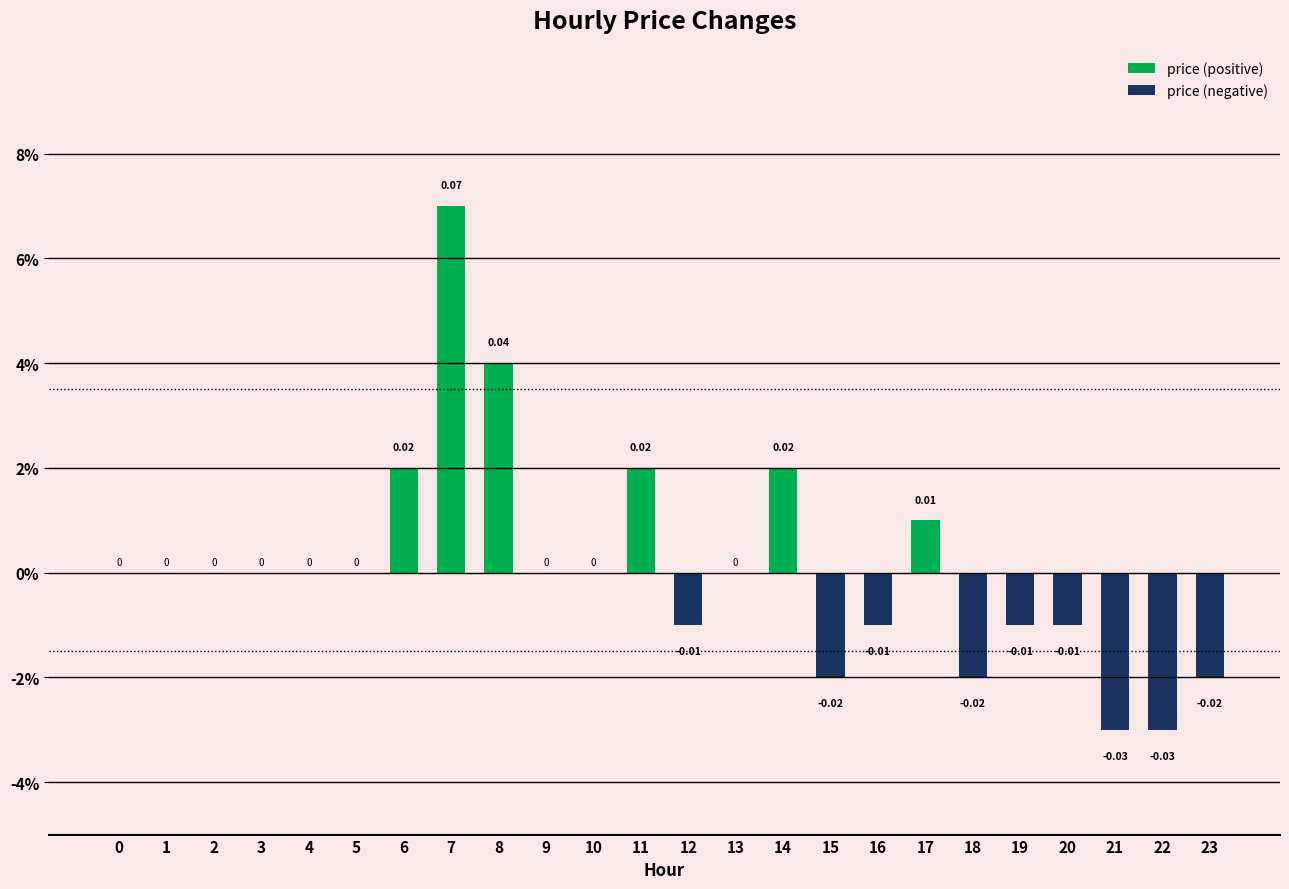

Reading left to right, list all the values displayed in this chart.

price (positive): 0.0	0.0	0.0	0.0	0.0	0.0	0.0	0.1	0.0	0.0	0.0	0.0	0.0	0.0	0.0	0.0	0.0	0.0	0.0	0.0	0.0	0.0	0.0	0.0
price (negative): 0.0	0.0	0.0	0.0	0.0	0.0	0.0	0.0	0.0	0.0	0.0	0.0	-0.0	0.0	0.0	-0.0	-0.0	0.0	-0.0	-0.0	-0.0	-0.0	-0.0	-0.0